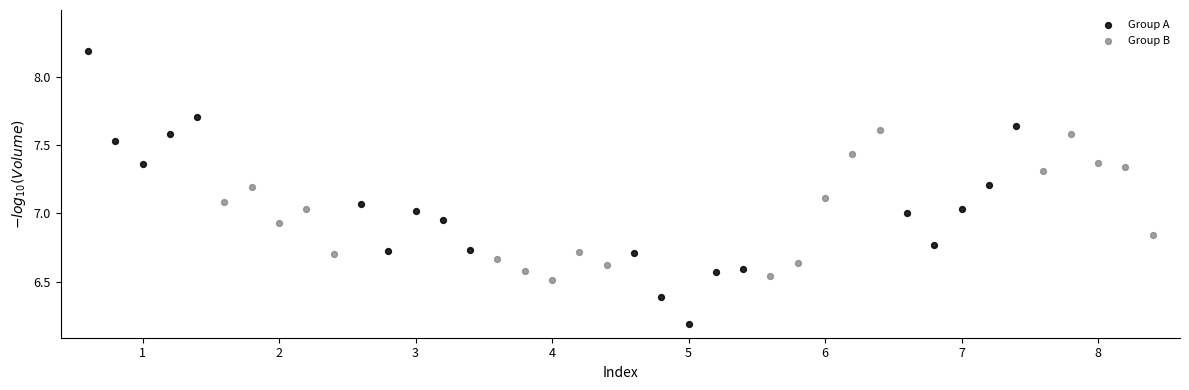

Which series has the widest spread of Y values?

Group A